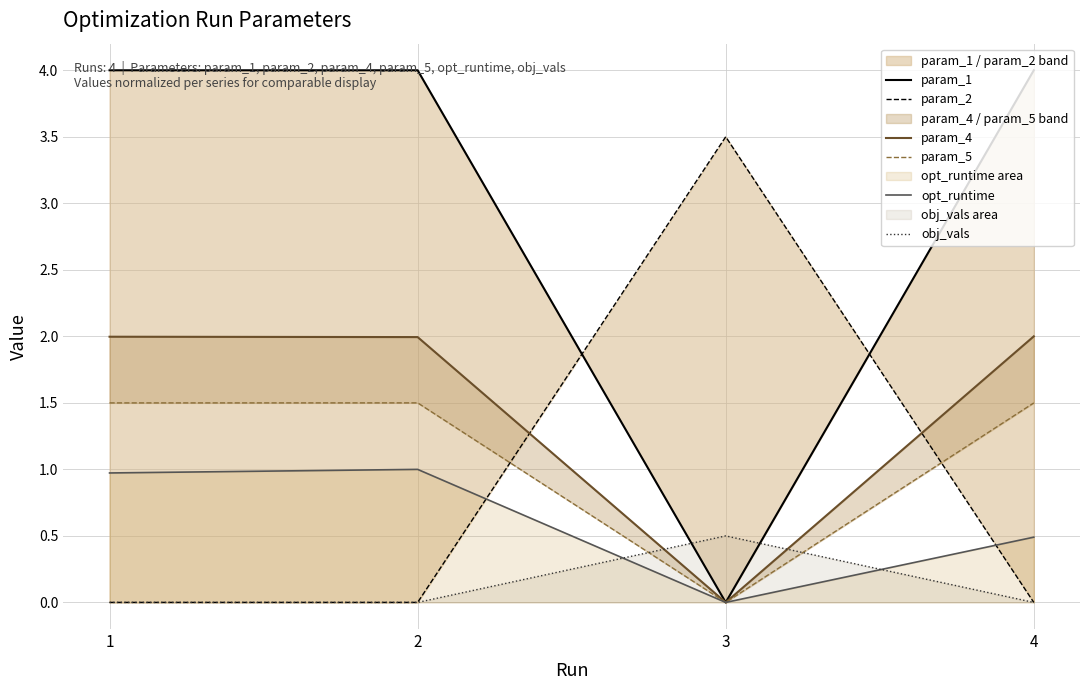

At which label is obj_vals closest to 0?

1